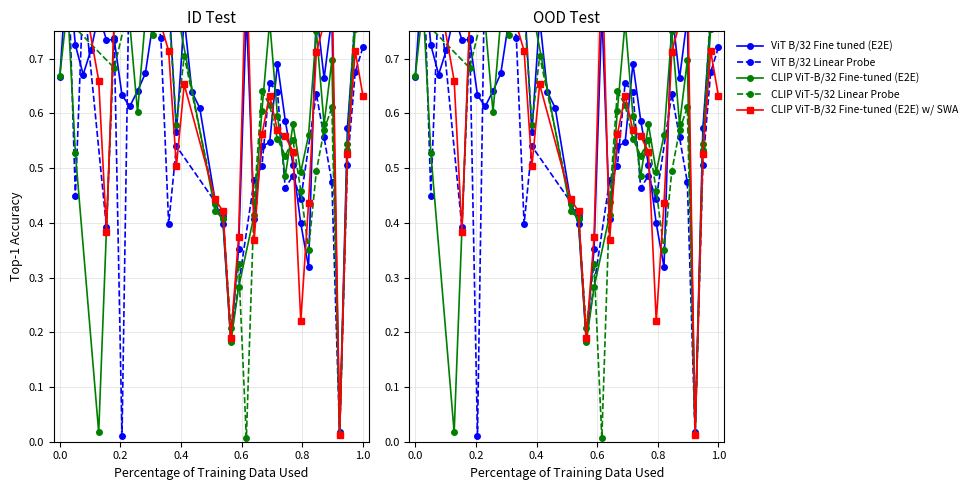

What are all the series names shown in the legend?

ViT B/32 Fine tuned (E2E), ViT B/32 Linear Probe, CLIP ViT-B/32 Fine-tuned (E2E), CLIP ViT-5/32 Linear Probe, CLIP ViT-B/32 Fine-tuned (E2E) w/ SWA